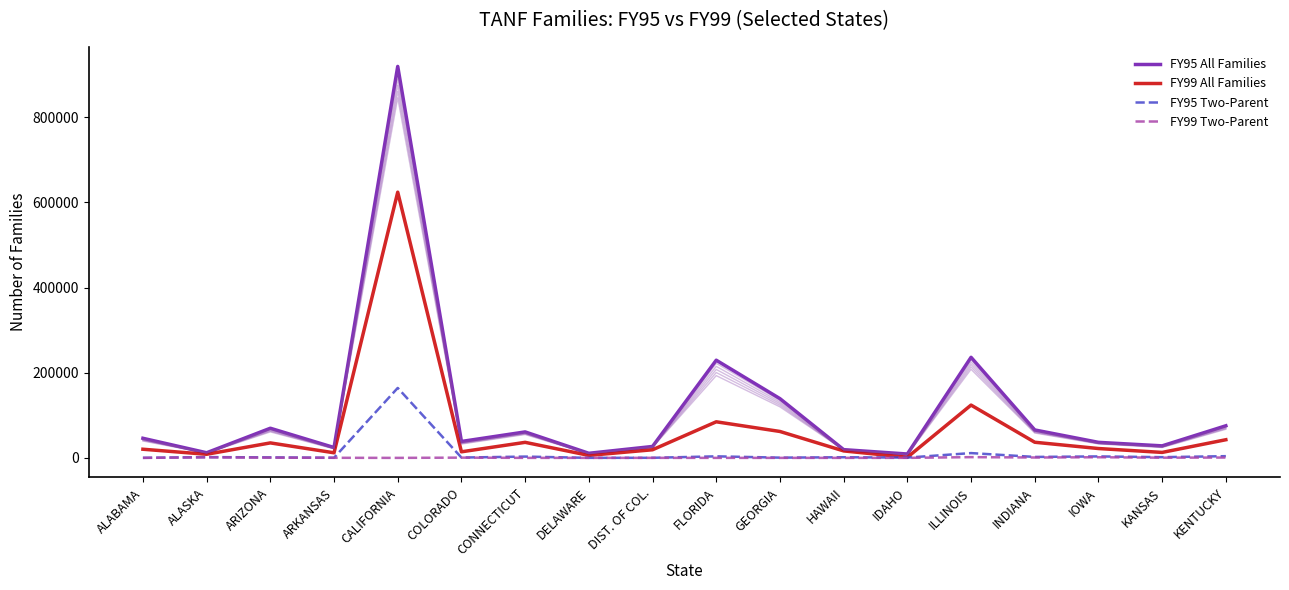

Which series has the largest range (max minus min)?

FY95 All Families